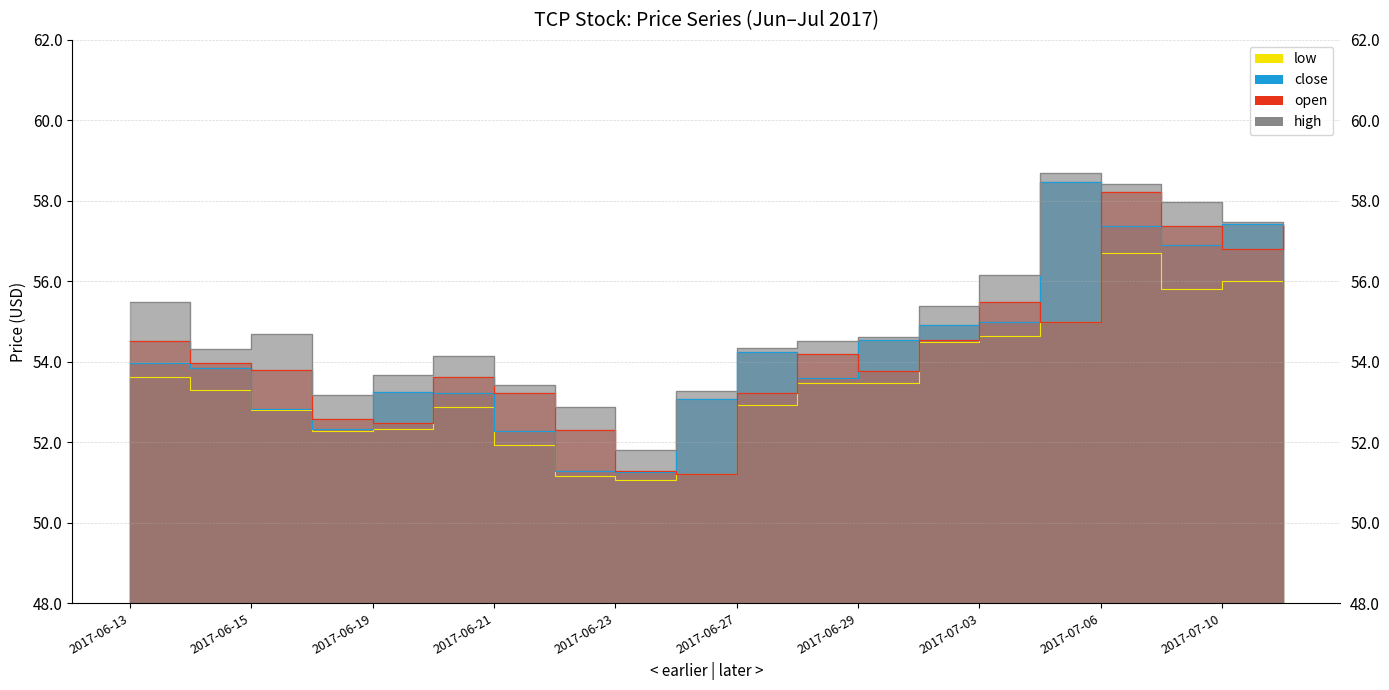

At which label does low reach its minimum?

2017-06-23